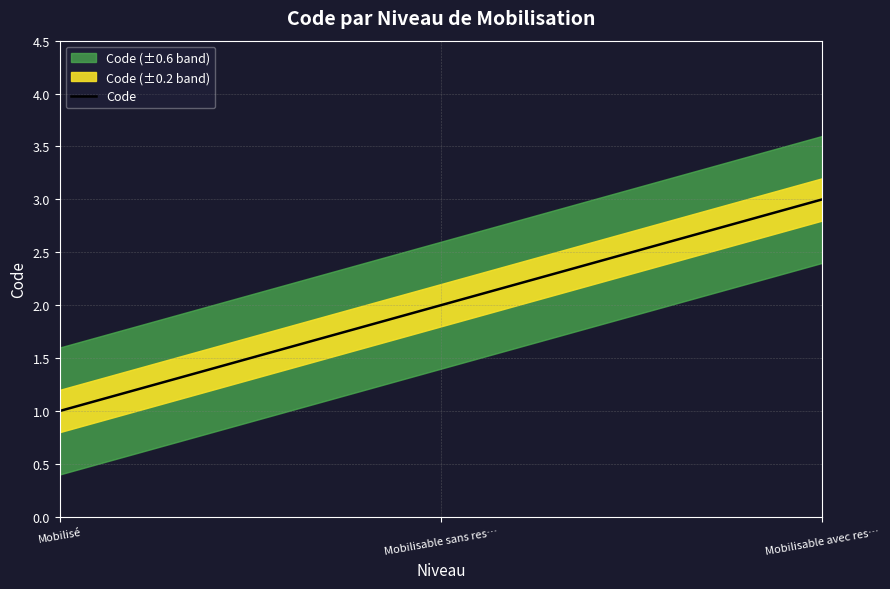

At which label is the value closest to 2?

Mobilisable sans ressources humaines